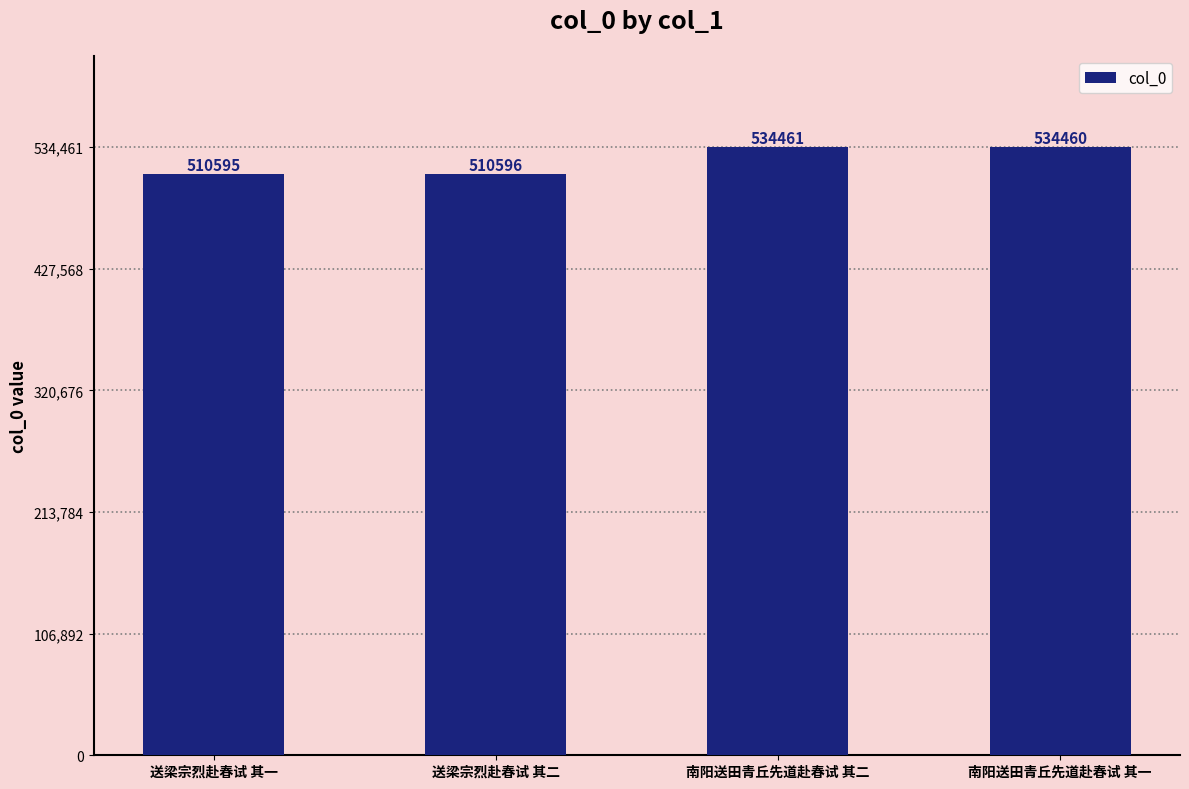

The chart shows a value of 218201 at 送梁宗烈赴春试 其一. True or false?

False